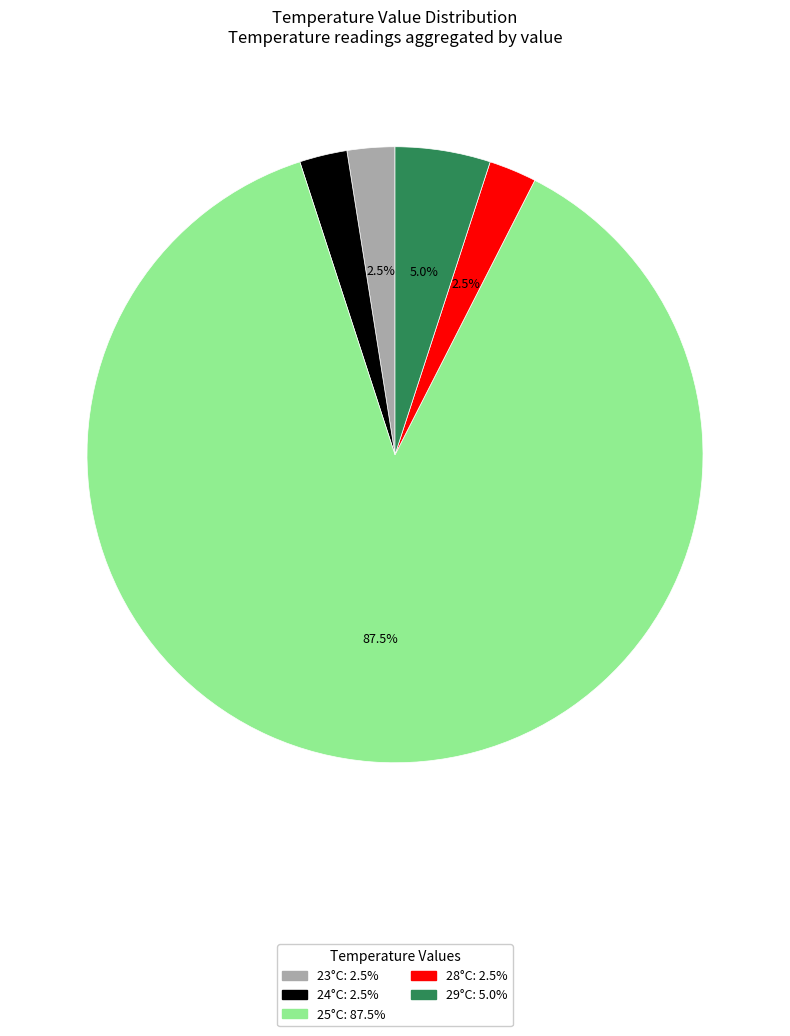

Is there any slice that represents more than half of the pie?

Yes